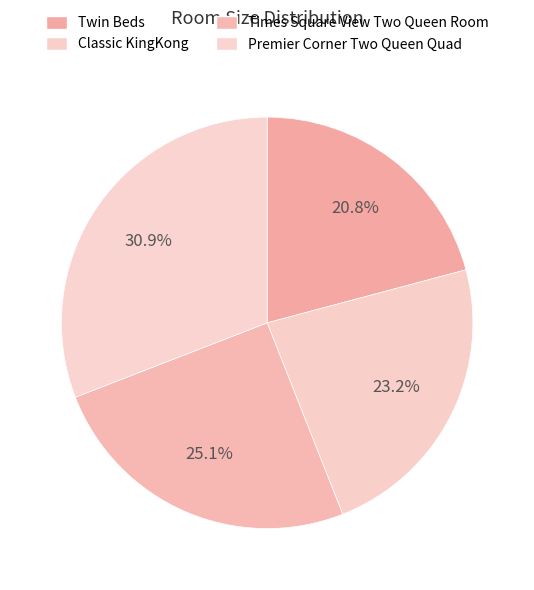

The Twin Beds slice represents 21% of the pie. True or false?

True